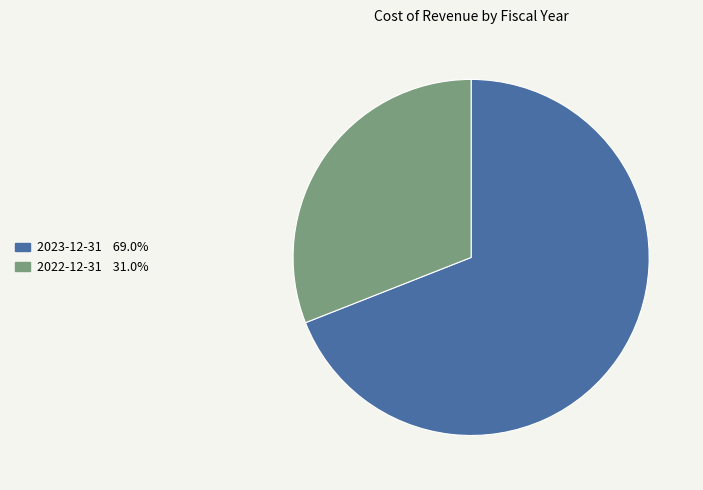

Count the number of slices in the pie.

2